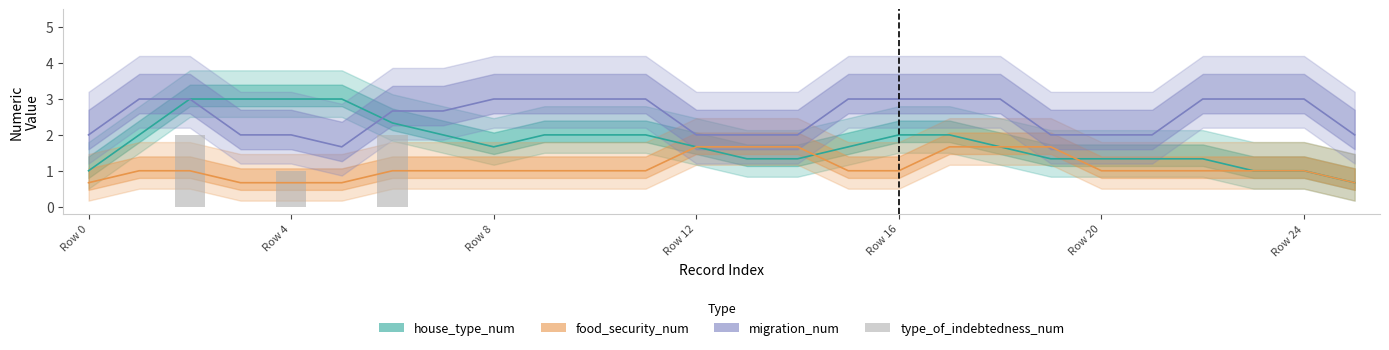

Where is the data nearest to the value 1?

Row 4